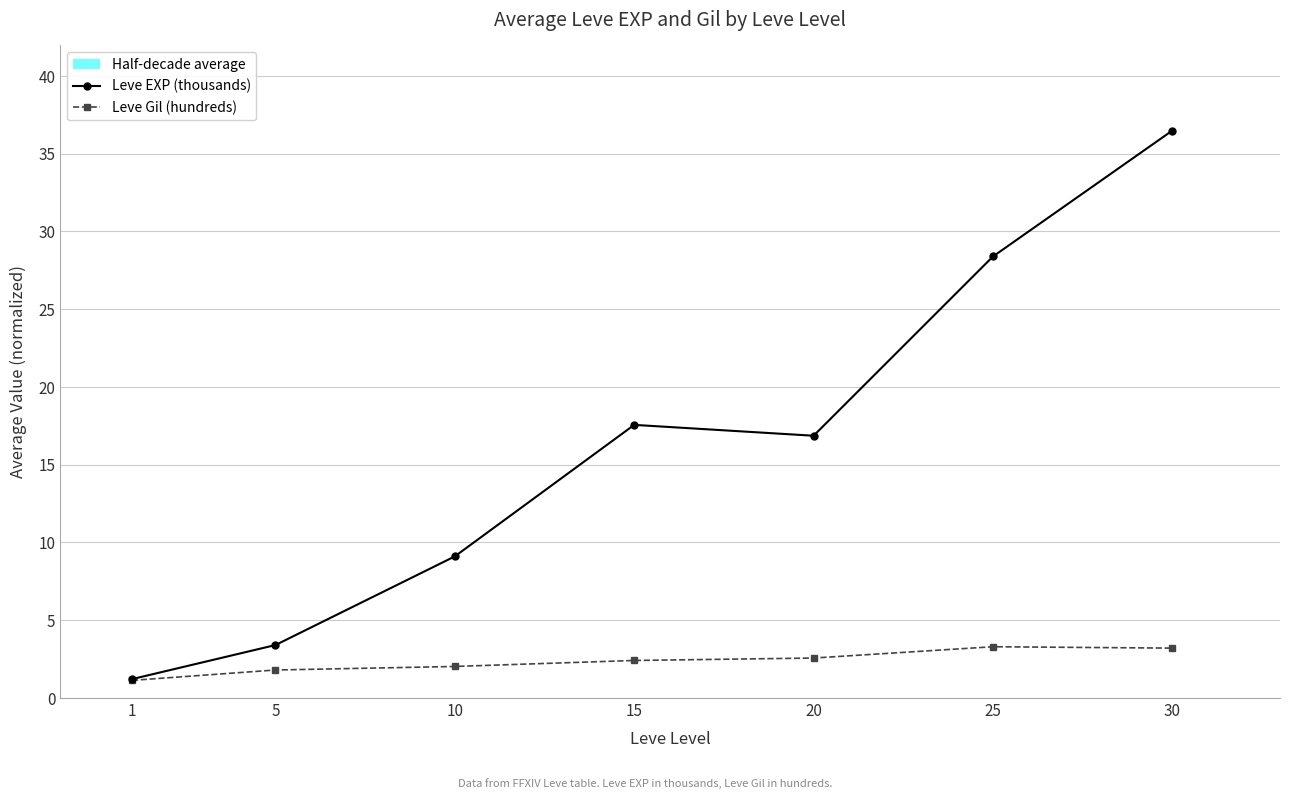

At how many categories does at least one series exceed 34?

1